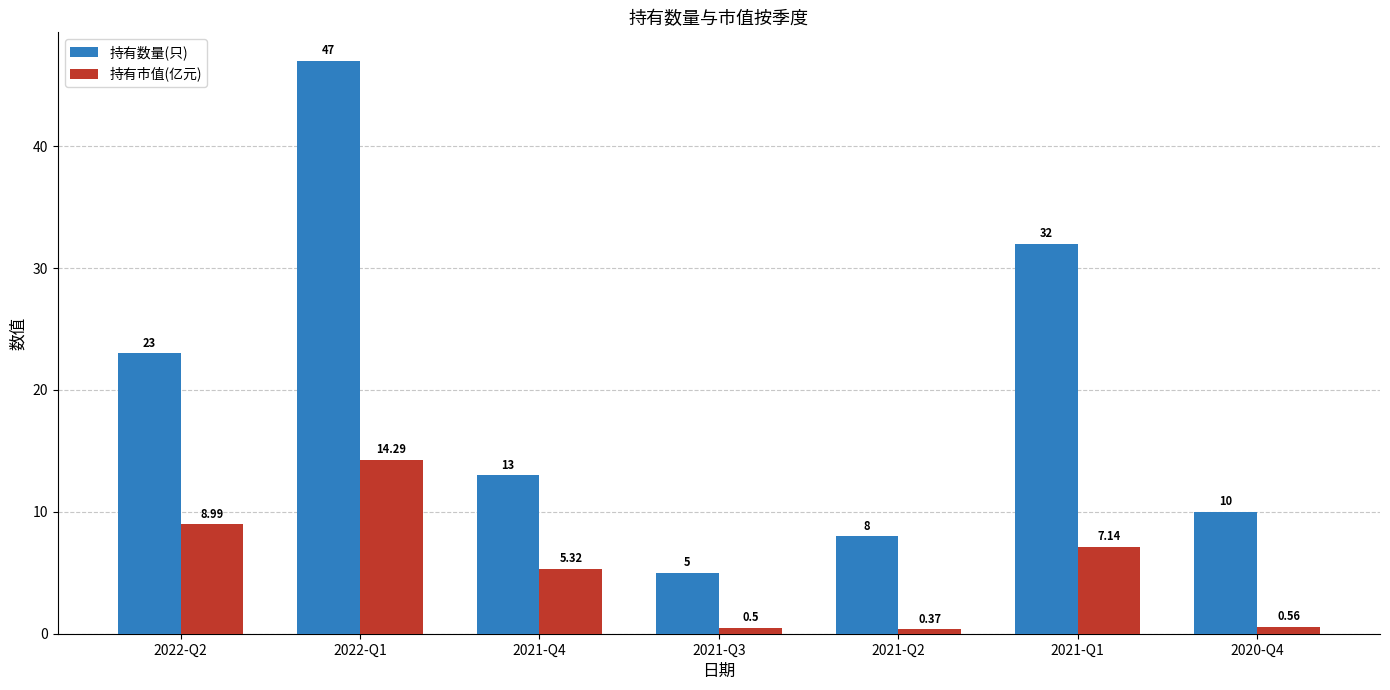

At 2021-Q2, list the series in order from smallest to largest.

持有市值(亿元), 持有数量(只)